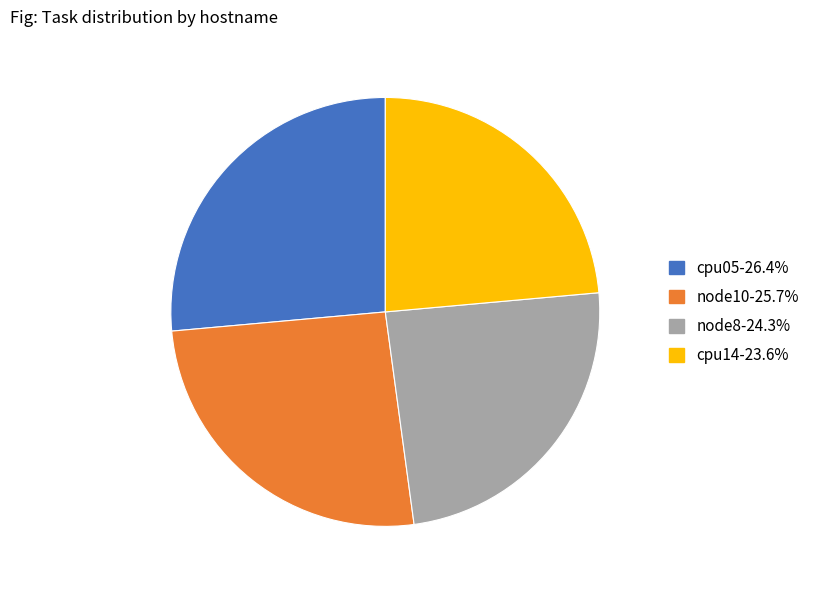

How many slices are in this pie chart?

4